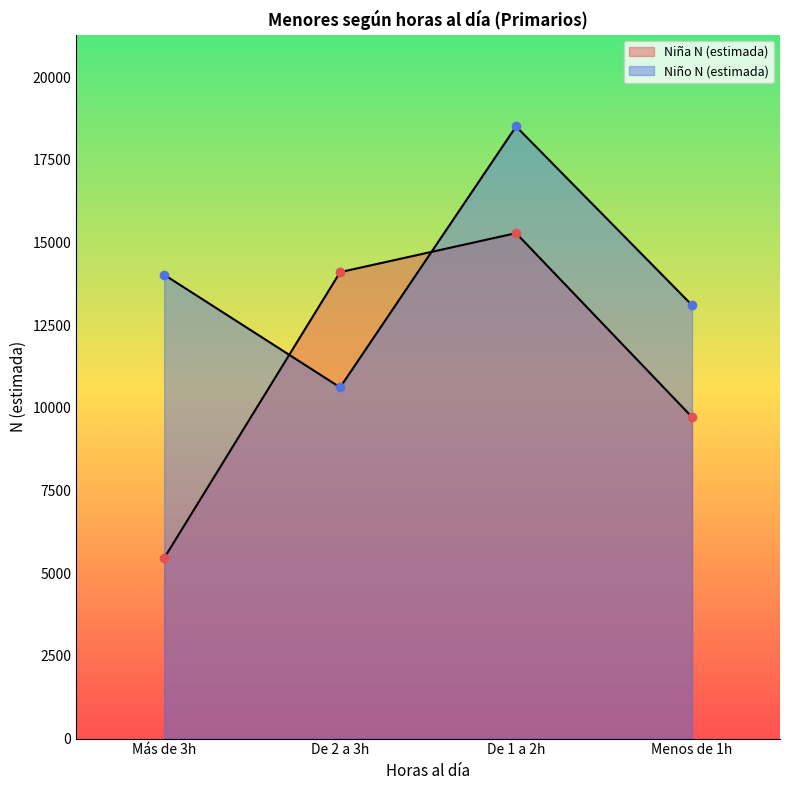

What is the maximum value shown in the chart?

18508